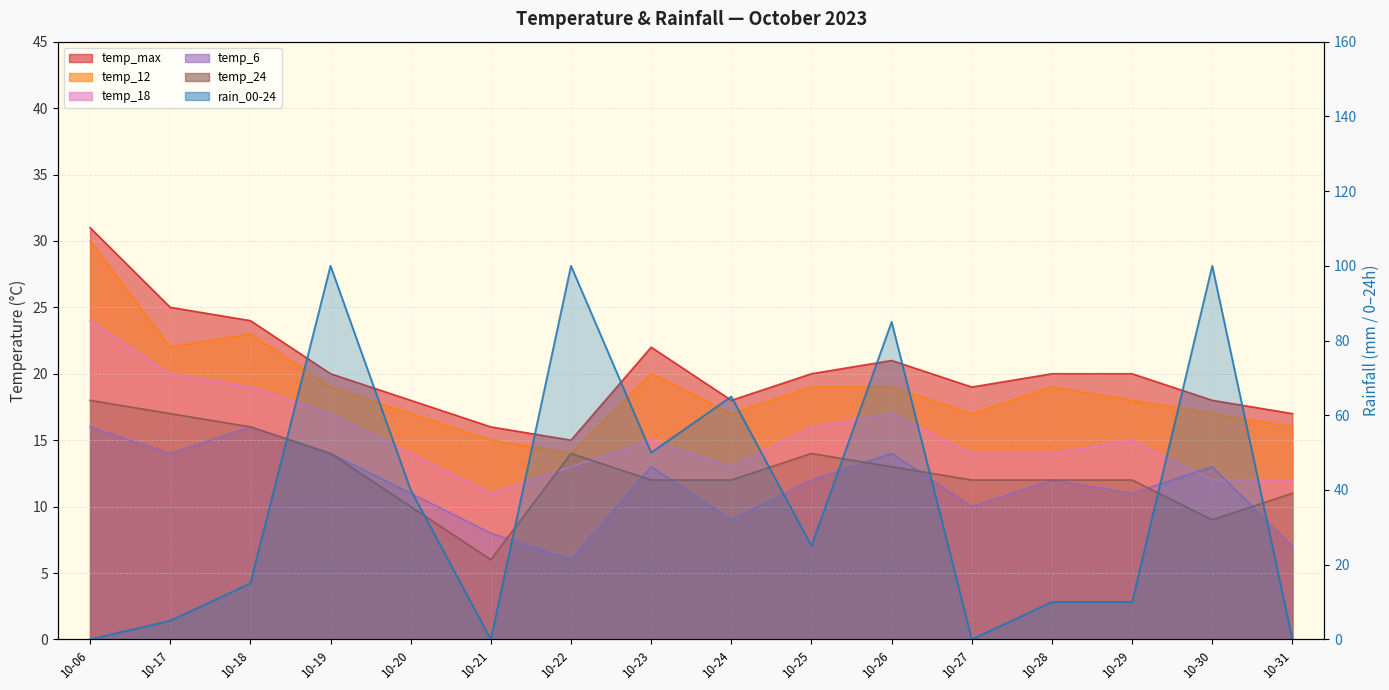

Where is the first local maximum for temp_6?

10-18